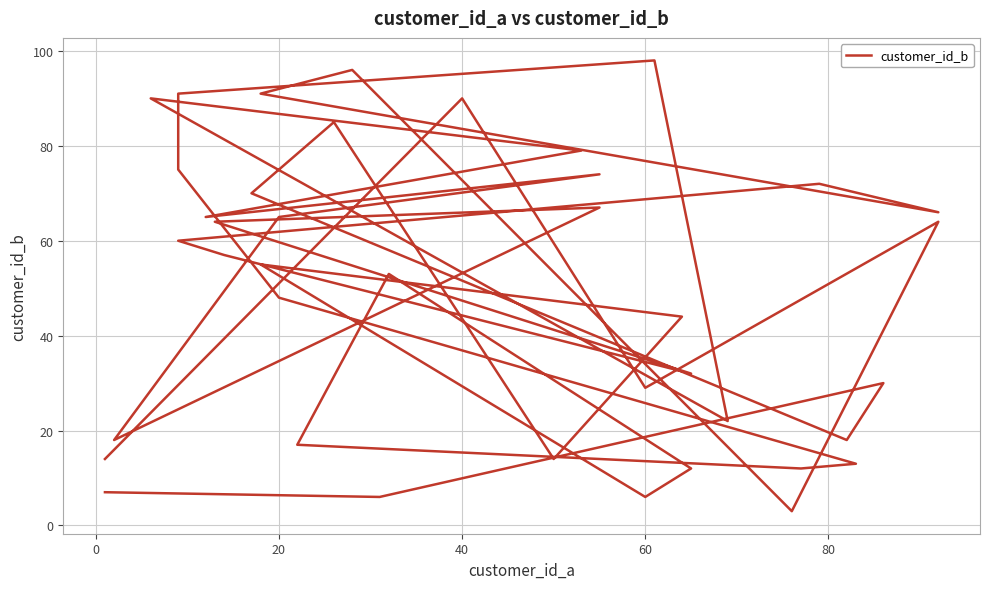

Reading right to left, extract all data points from this chart.

7	6	30	18	70	85	14	44	55	6	12	53	17	12	13	48	75	91	98	22	90	79	65	74	65	18	67	64	32	57	60	72	66	91	96	3	64	29	90	14